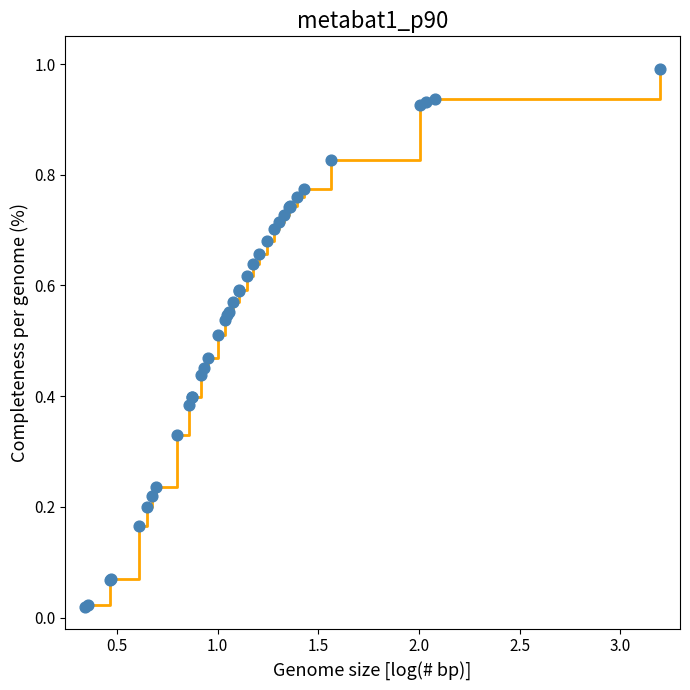

What is the difference between the maximum and minimum values?

1.0